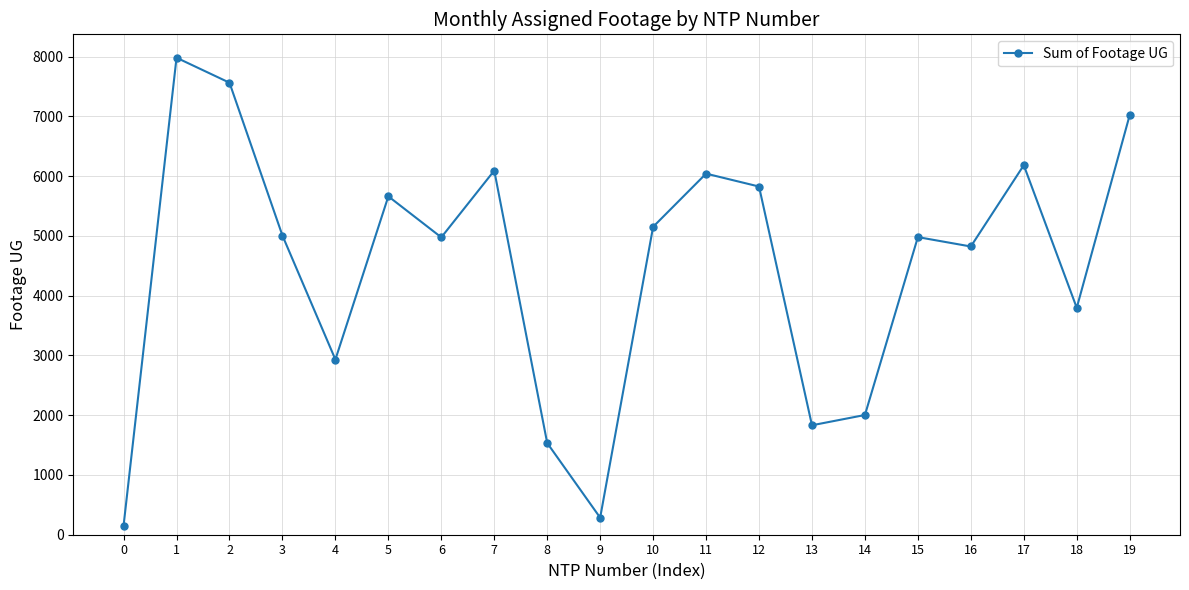

What is the difference between the values at 17 and 7?

90